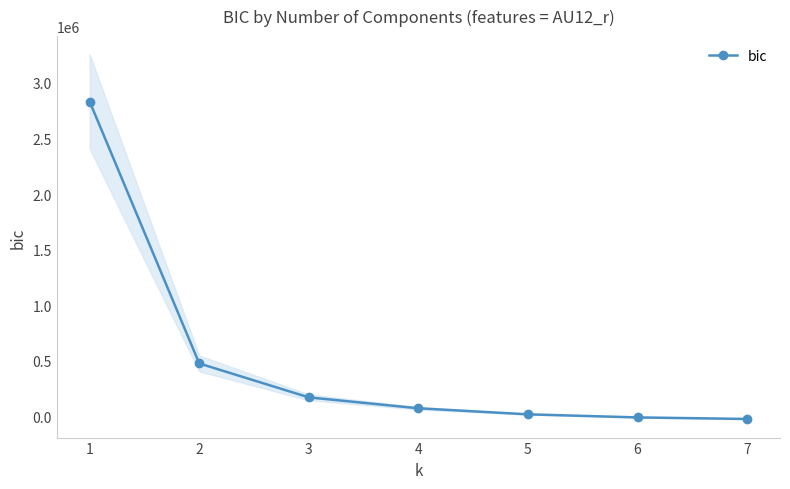

Is it true that the value at 6 is -8322.6?

True